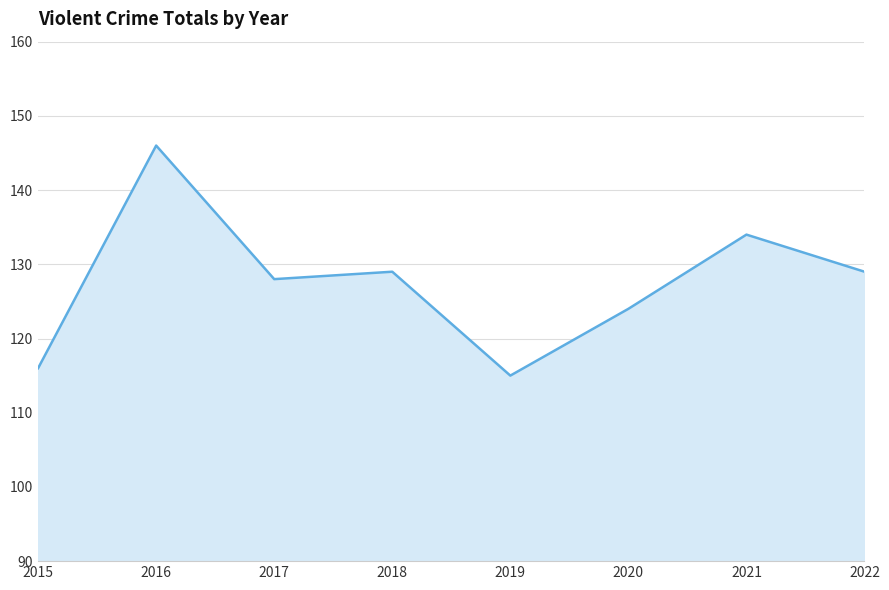

Approximately how many times larger is the value at 2021 compared to 2019?

1.2